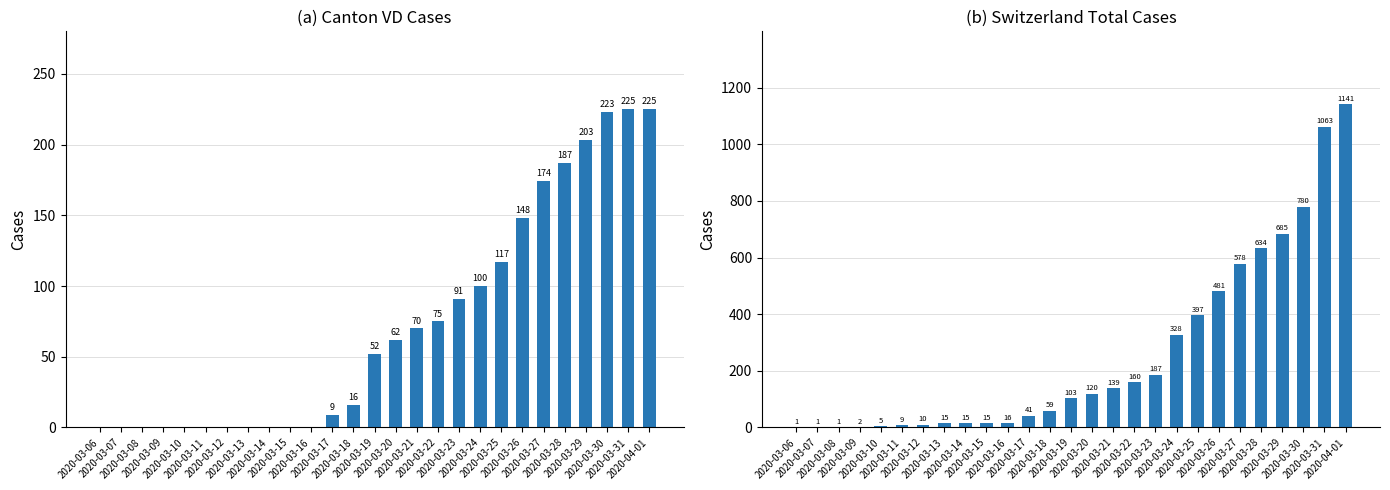

True or false: VD has a value of 0 at 2020-03-12.

True